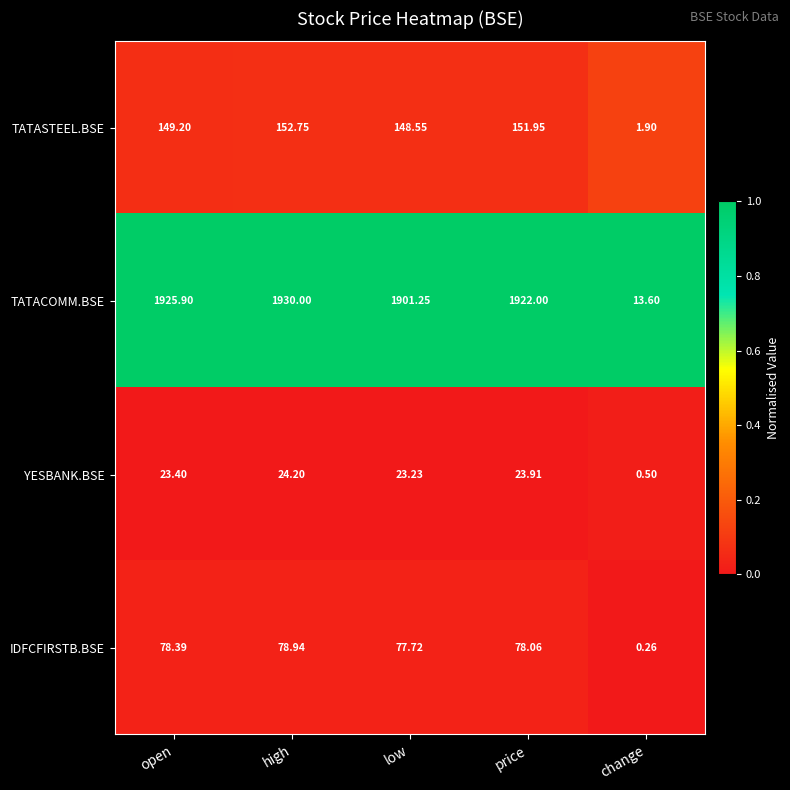

What is the total value across all series at change?

16.3